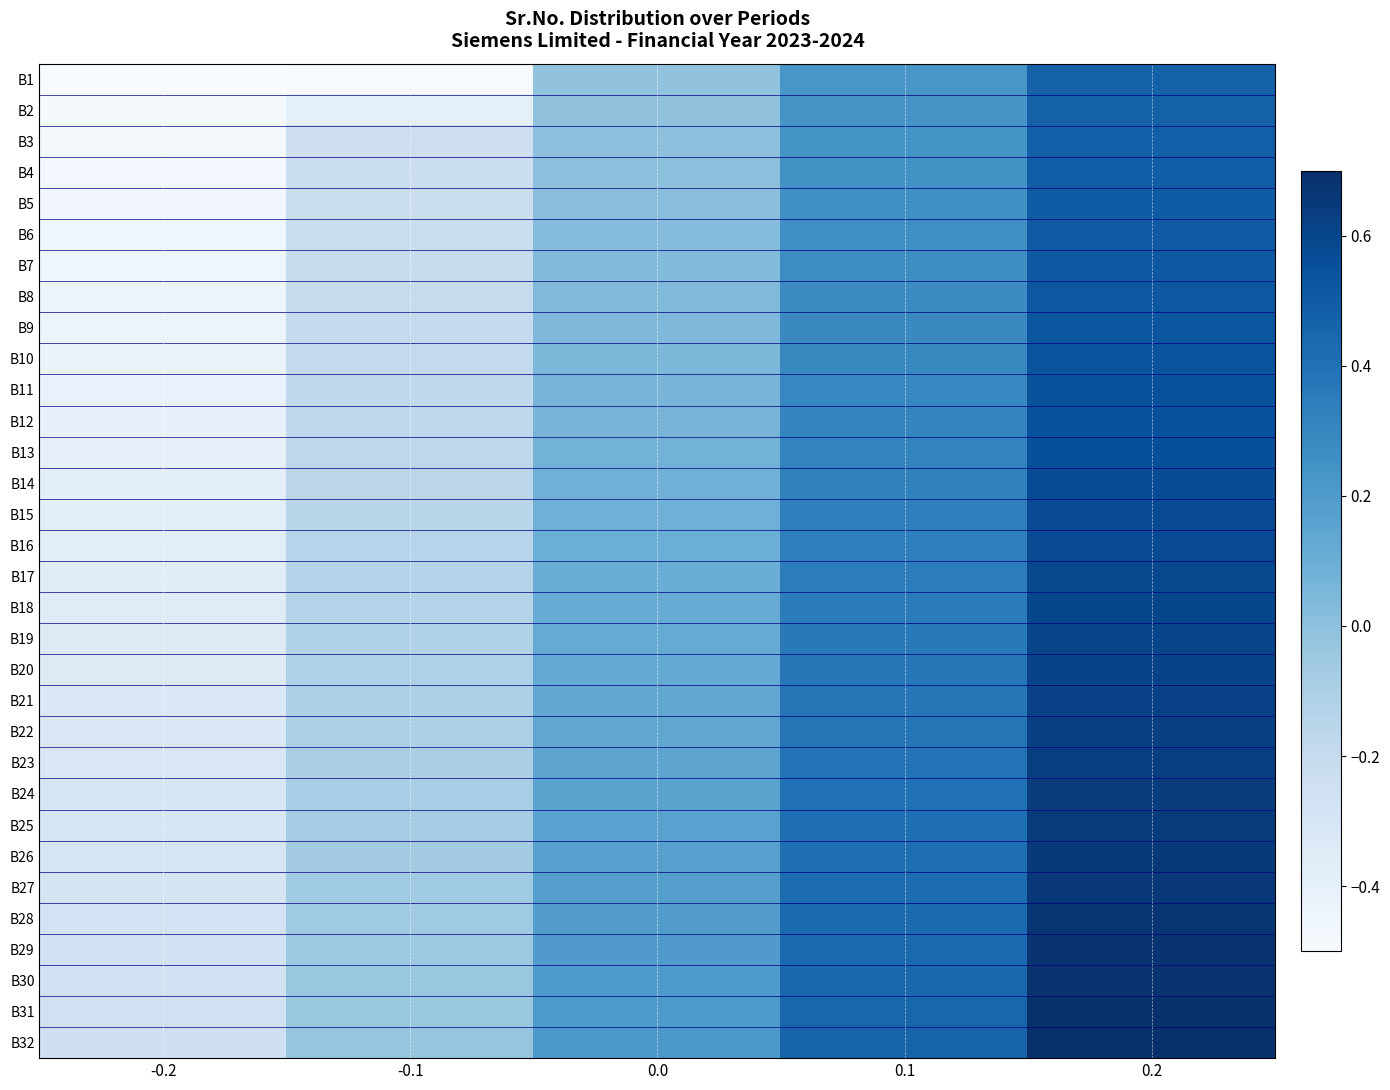

Reading left to right, extract all data points from this chart.

B1: -0.2=-0.5	-0.1=-0.5	0.0=-0.0	0.1=0.2	0.2=0.5
B2: -0.2=-0.5	-0.1=-0.4	0.0=-0.0	0.1=0.2	0.2=0.5
B3: -0.2=-0.5	-0.1=-0.2	0.0=-0.0	0.1=0.2	0.2=0.5
B4: -0.2=-0.5	-0.1=-0.2	0.0=0.0	0.1=0.2	0.2=0.5
B5: -0.2=-0.5	-0.1=-0.2	0.0=0.0	0.1=0.3	0.2=0.5
B6: -0.2=-0.5	-0.1=-0.2	0.0=0.0	0.1=0.3	0.2=0.5
B7: -0.2=-0.4	-0.1=-0.2	0.0=0.0	0.1=0.3	0.2=0.5
B8: -0.2=-0.4	-0.1=-0.2	0.0=0.0	0.1=0.3	0.2=0.5
B9: -0.2=-0.4	-0.1=-0.2	0.0=0.0	0.1=0.3	0.2=0.5
B10: -0.2=-0.4	-0.1=-0.2	0.0=0.1	0.1=0.3	0.2=0.5
B11: -0.2=-0.4	-0.1=-0.2	0.0=0.1	0.1=0.3	0.2=0.5
B12: -0.2=-0.4	-0.1=-0.2	0.0=0.1	0.1=0.3	0.2=0.5
B13: -0.2=-0.4	-0.1=-0.2	0.0=0.1	0.1=0.3	0.2=0.6
B14: -0.2=-0.4	-0.1=-0.2	0.0=0.1	0.1=0.3	0.2=0.6
B15: -0.2=-0.4	-0.1=-0.2	0.0=0.1	0.1=0.3	0.2=0.6
B16: -0.2=-0.4	-0.1=-0.1	0.0=0.1	0.1=0.3	0.2=0.6
B17: -0.2=-0.4	-0.1=-0.1	0.0=0.1	0.1=0.3	0.2=0.6
B18: -0.2=-0.4	-0.1=-0.1	0.0=0.1	0.1=0.4	0.2=0.6
B19: -0.2=-0.3	-0.1=-0.1	0.0=0.1	0.1=0.4	0.2=0.6
B20: -0.2=-0.3	-0.1=-0.1	0.0=0.1	0.1=0.4	0.2=0.6
B21: -0.2=-0.3	-0.1=-0.1	0.0=0.1	0.1=0.4	0.2=0.6
B22: -0.2=-0.3	-0.1=-0.1	0.0=0.1	0.1=0.4	0.2=0.6
B23: -0.2=-0.3	-0.1=-0.1	0.0=0.1	0.1=0.4	0.2=0.6
B24: -0.2=-0.3	-0.1=-0.1	0.0=0.2	0.1=0.4	0.2=0.6
B25: -0.2=-0.3	-0.1=-0.1	0.0=0.2	0.1=0.4	0.2=0.6
B26: -0.2=-0.3	-0.1=-0.1	0.0=0.2	0.1=0.4	0.2=0.7
B27: -0.2=-0.3	-0.1=-0.1	0.0=0.2	0.1=0.4	0.2=0.7
B28: -0.2=-0.3	-0.1=-0.1	0.0=0.2	0.1=0.4	0.2=0.7
B29: -0.2=-0.3	-0.1=-0.0	0.0=0.2	0.1=0.4	0.2=0.7
B30: -0.2=-0.3	-0.1=-0.0	0.0=0.2	0.1=0.4	0.2=0.7
B31: -0.2=-0.3	-0.1=-0.0	0.0=0.2	0.1=0.5	0.2=0.7
B32: -0.2=-0.3	-0.1=-0.0	0.0=0.2	0.1=0.5	0.2=0.7